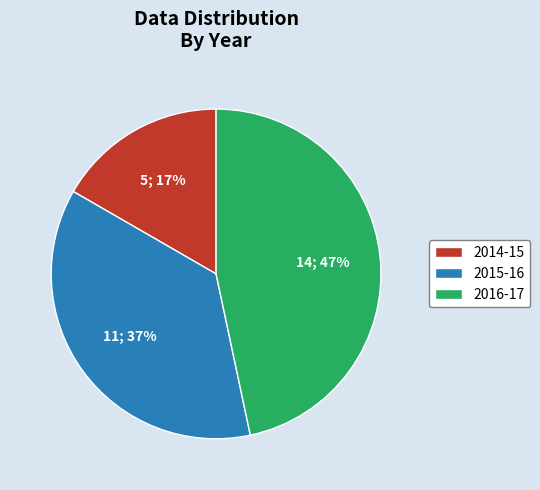

Does 2015-16 account for over 50% of the chart?

No